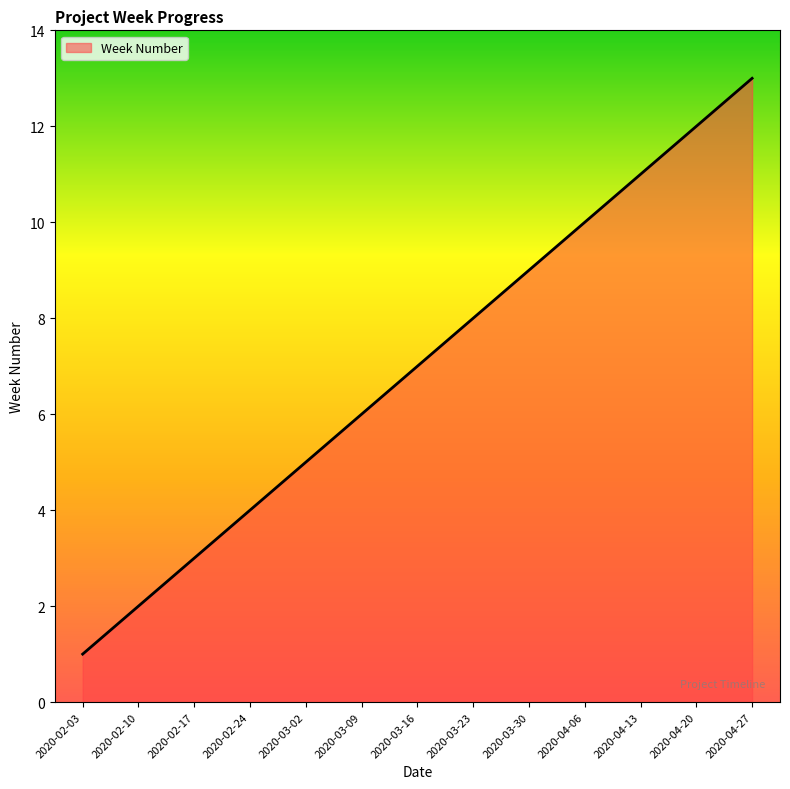

What is the difference between the maximum and minimum values?

12